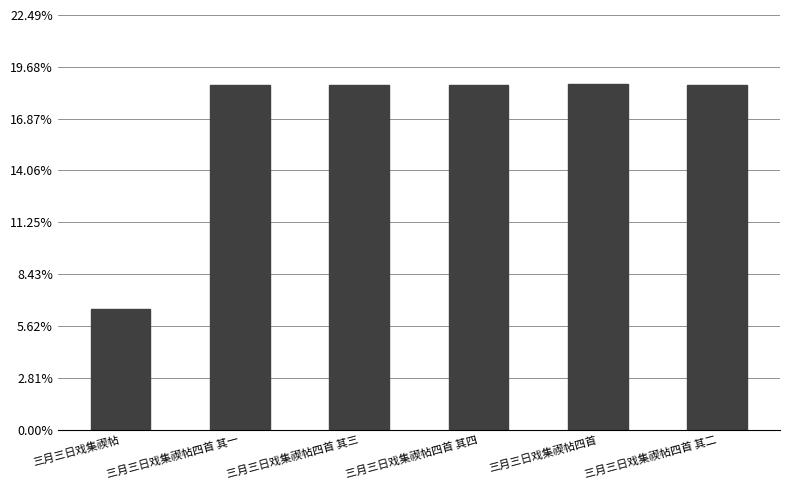

Are the bars horizontal?

No